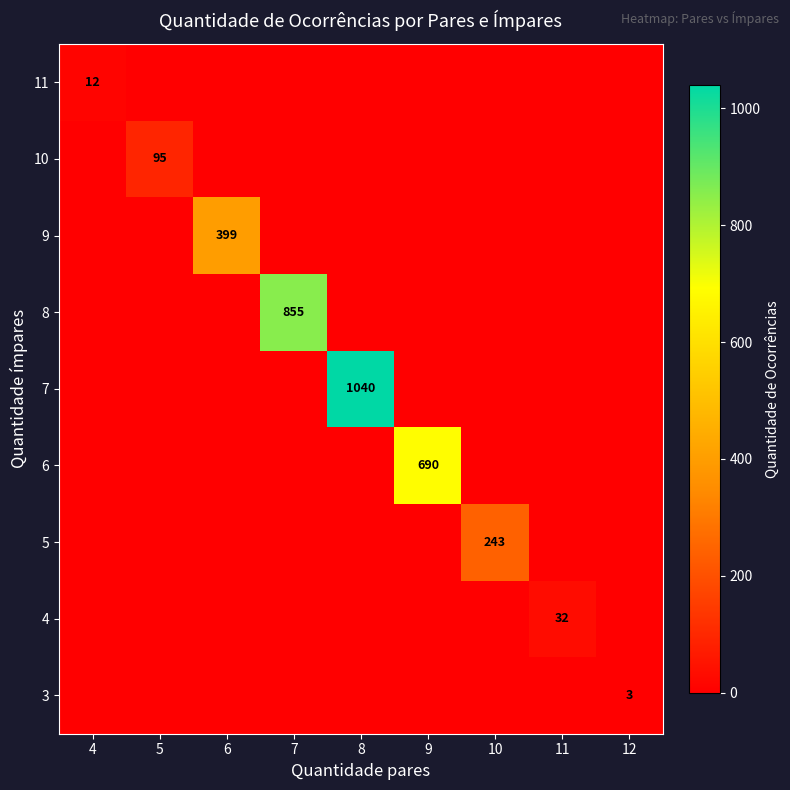

List the series in order of their peak value, lowest first.

3, 11, 4, 10, 5, 9, 6, 8, 7